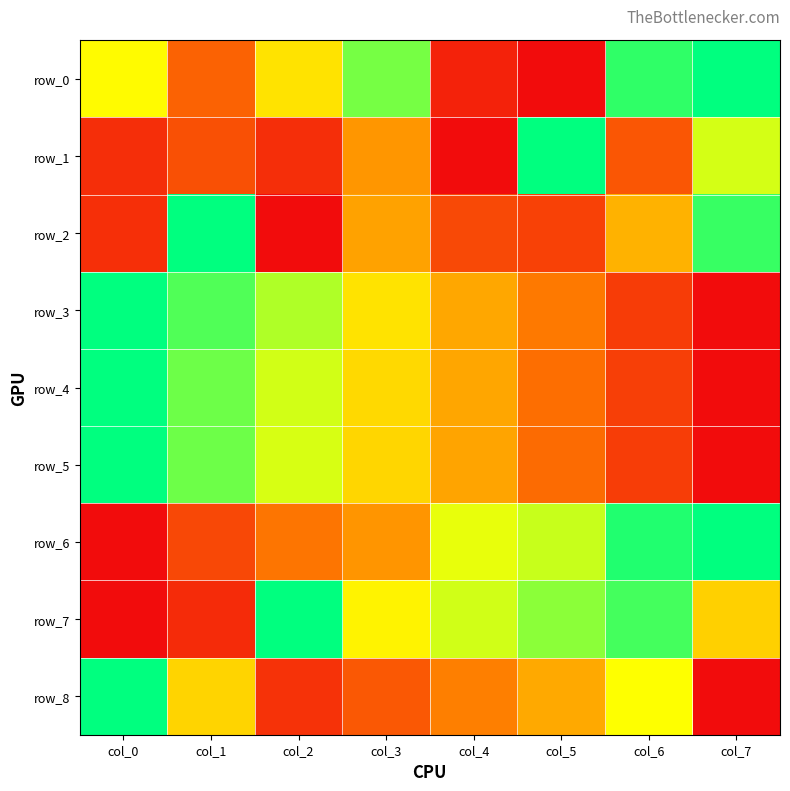

At how many categories does at least one series exceed 0?

8